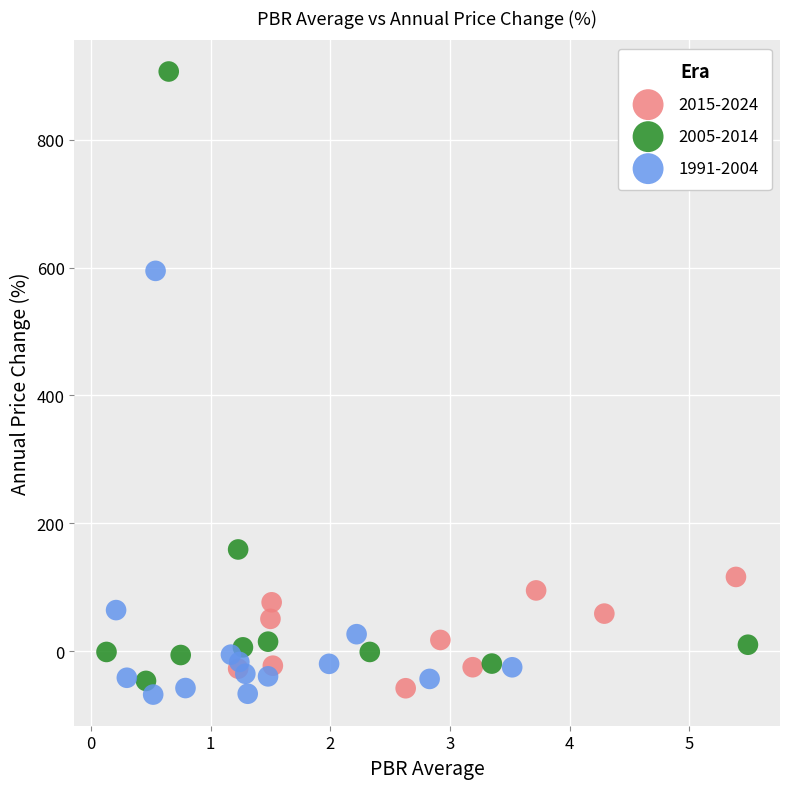

Which series reaches the maximum Y coordinate?

2005-2014